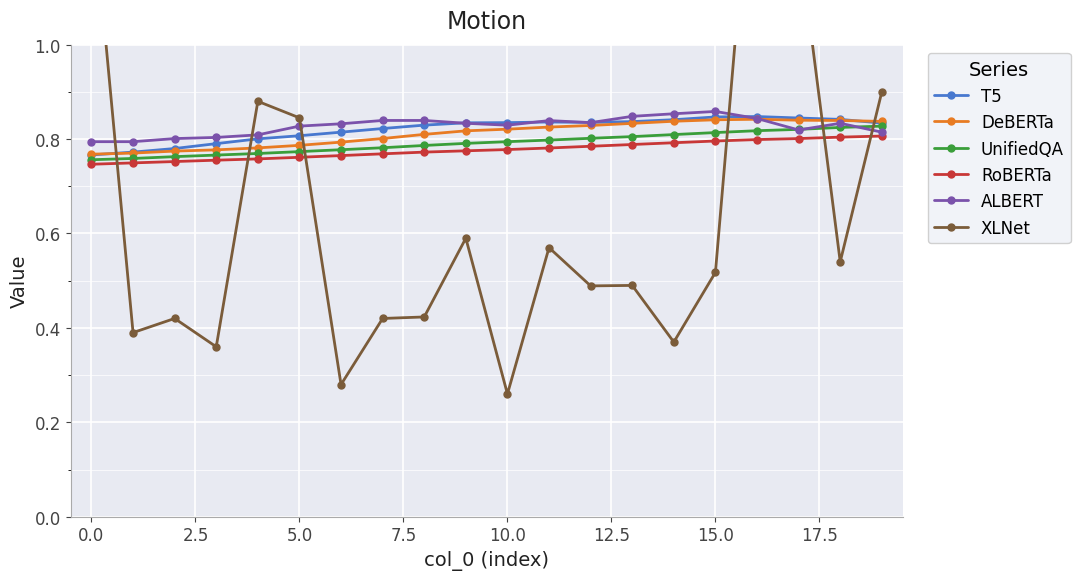

Where is the first local maximum for ALBERT?

11